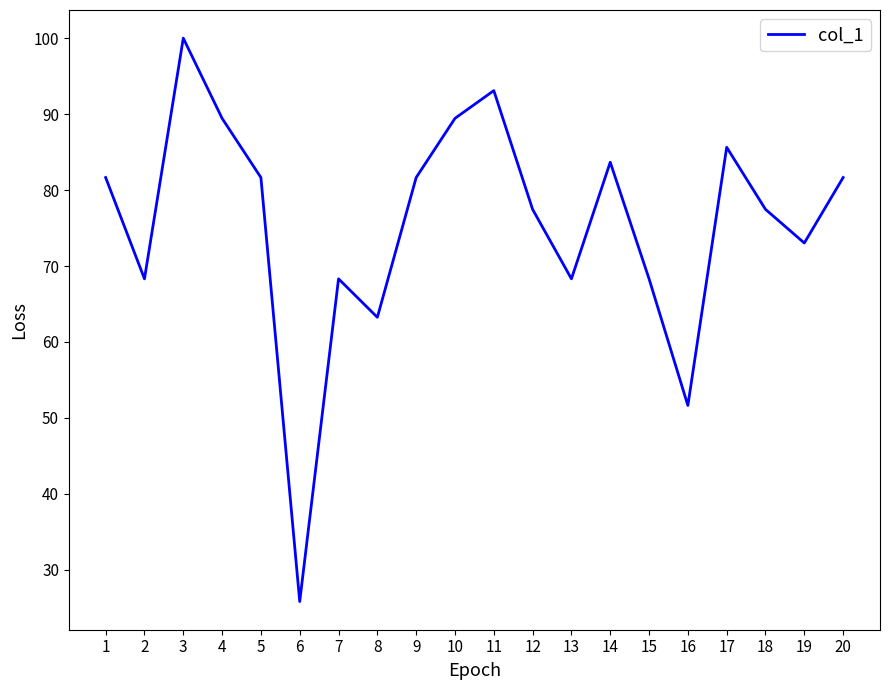

What is the difference between the second highest and second lowest values?

41.5